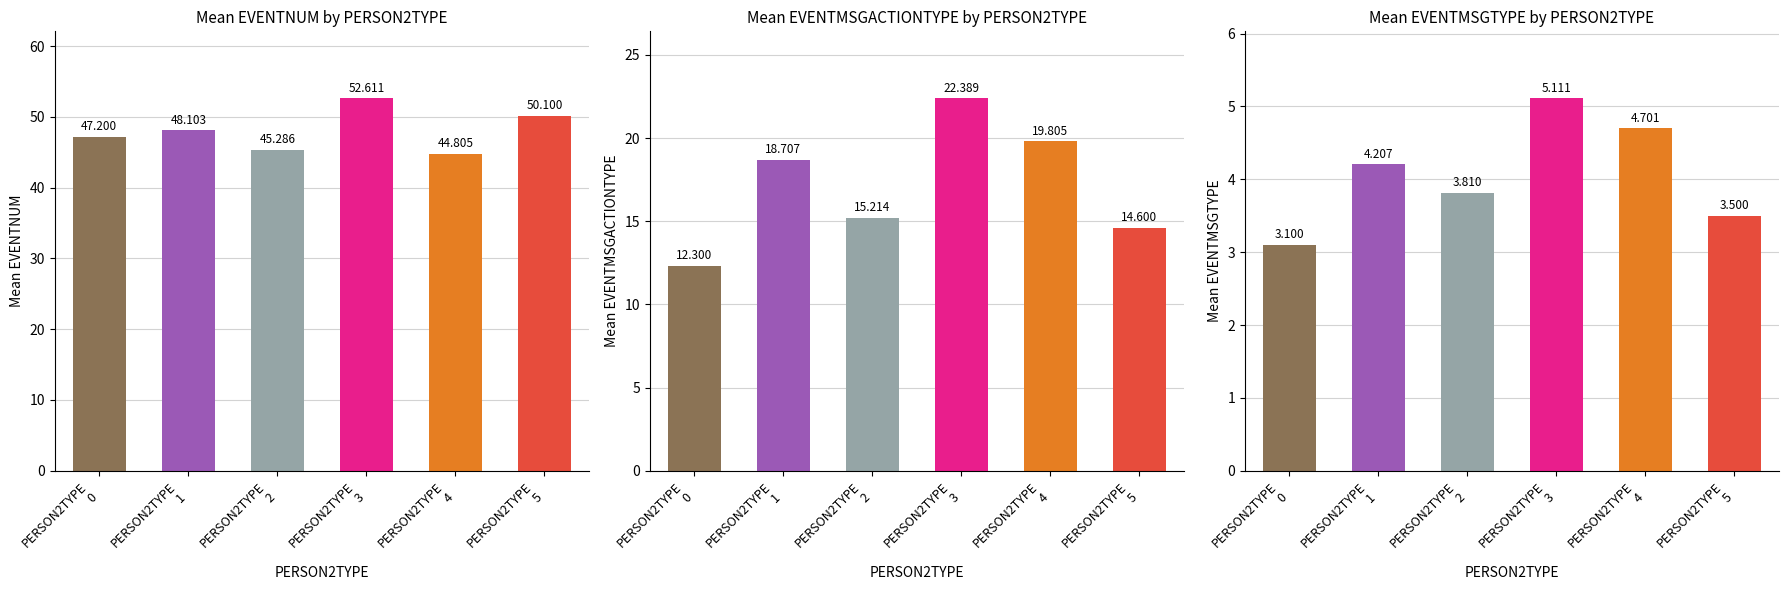

Reading left to right, what are all the values shown in this chart?

Mean EVENTNUM: PERSON2TYPE
0=47.2	PERSON2TYPE
1=48.1	PERSON2TYPE
2=45.3	PERSON2TYPE
3=52.6	PERSON2TYPE
4=44.8	PERSON2TYPE
5=50.1
Mean EVENTMSGACTIONTYPE: PERSON2TYPE
0=12.3	PERSON2TYPE
1=18.7	PERSON2TYPE
2=15.2	PERSON2TYPE
3=22.4	PERSON2TYPE
4=19.8	PERSON2TYPE
5=14.6
Mean EVENTMSGTYPE: PERSON2TYPE
0=3.1	PERSON2TYPE
1=4.2	PERSON2TYPE
2=3.8	PERSON2TYPE
3=5.1	PERSON2TYPE
4=4.7	PERSON2TYPE
5=3.5